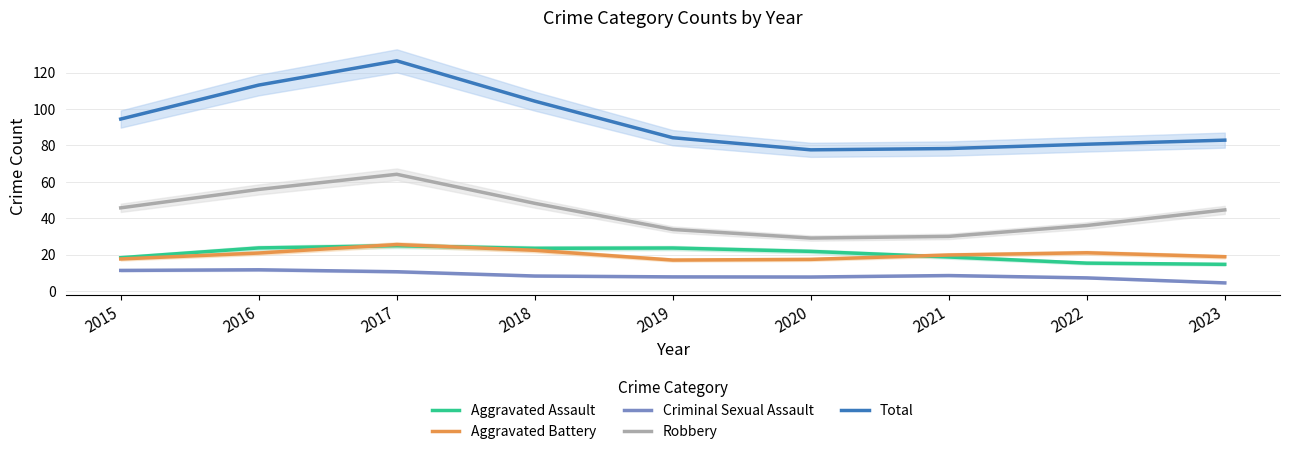

True or false: Criminal Sexual Assault has a value of 13.8 at 2018.

False